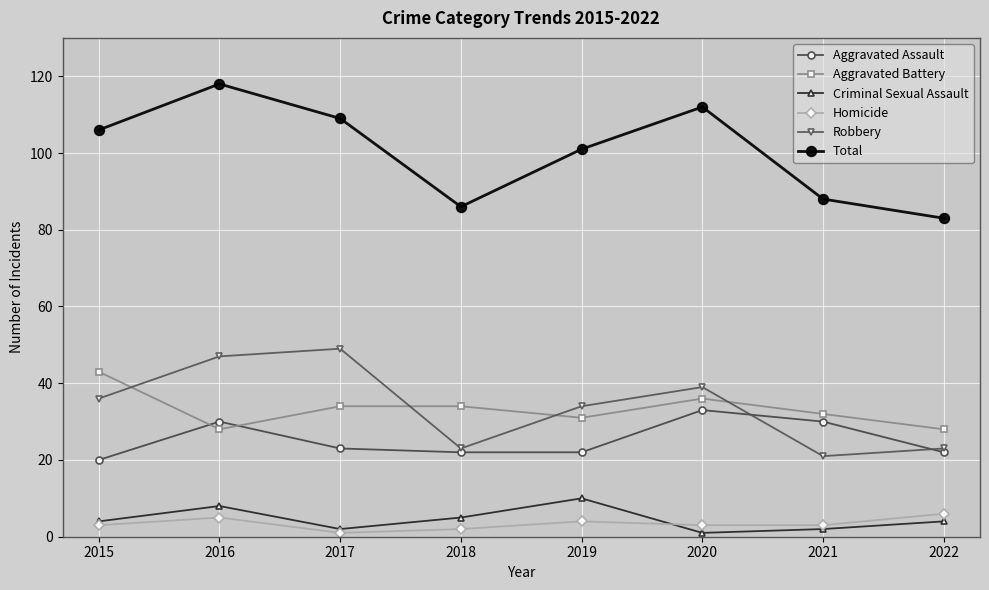

After their last crossing, which series has the higher values: Aggravated Battery or Robbery?

Aggravated Battery